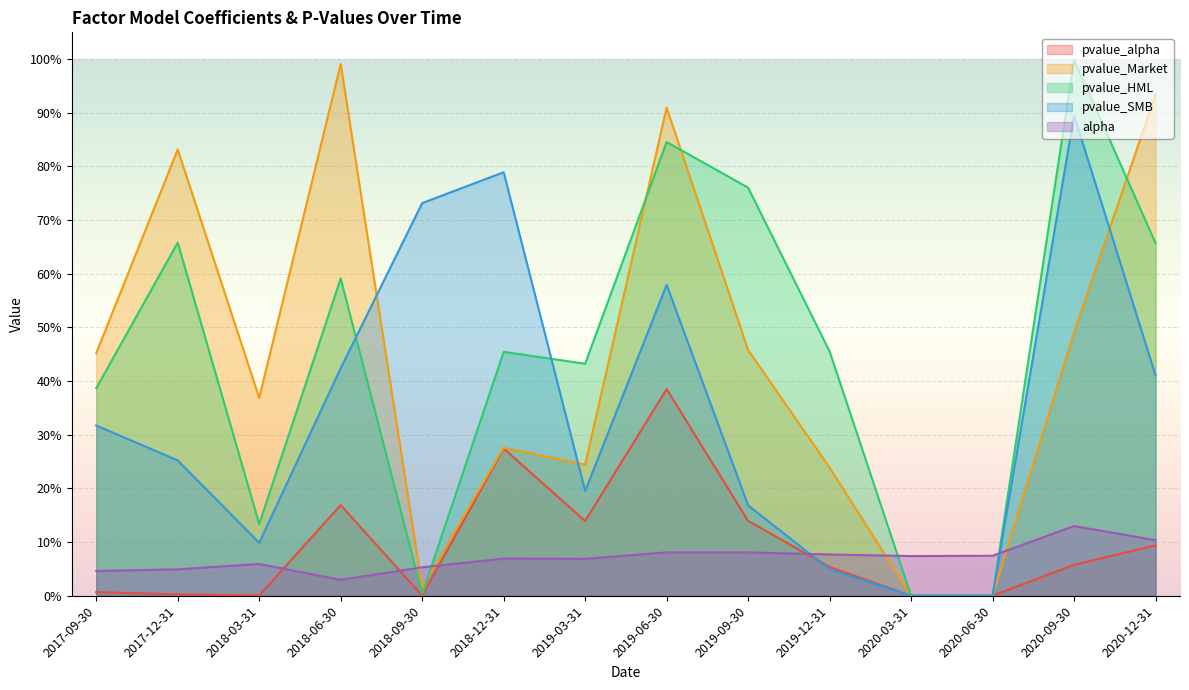

Which series changed the most between 2018-03-31 and 2019-06-30?

pvalue_HML